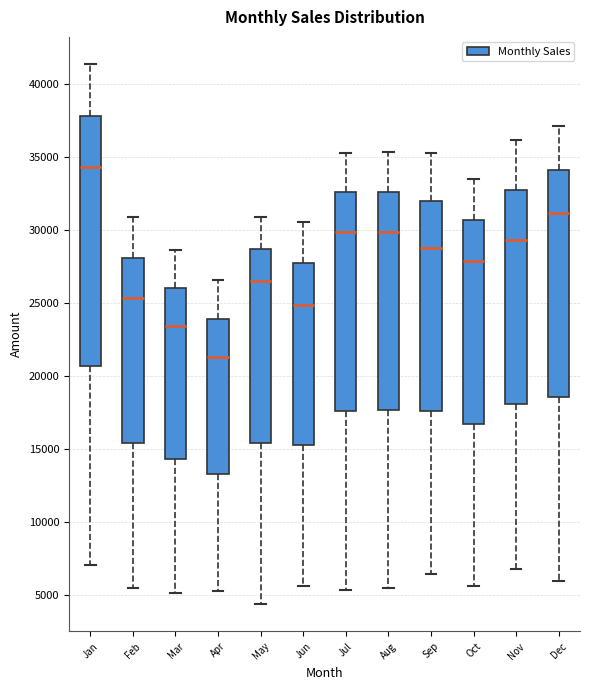

Where is the upper edge of the box for Aug on the y-axis? The values are not printed on the chart, so give them approximately, as read against the axis.

32500